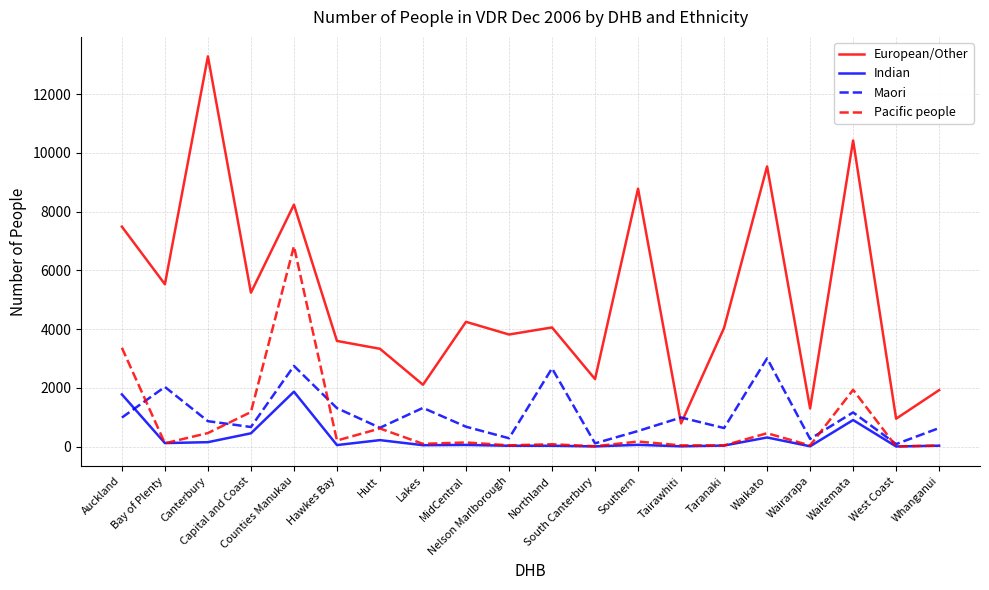

How many interior local peaks does the Maori series have?

7